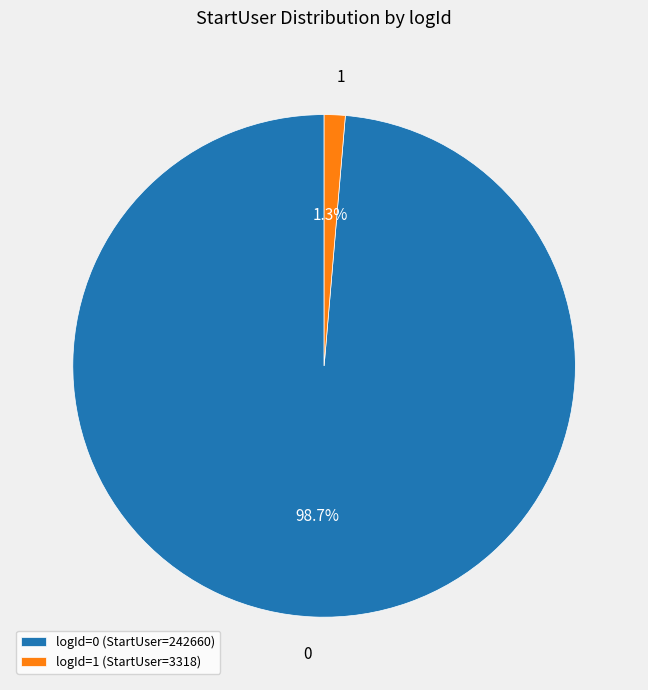

What is the total percentage of logId=0 (StartUser=242660) and logId=1 (StartUser=3318)?

100.0%